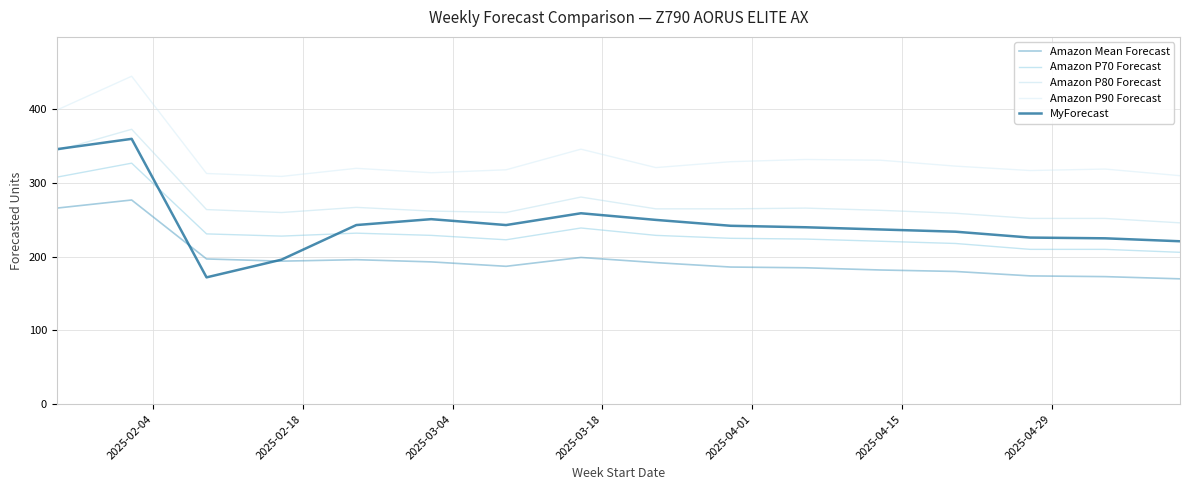

True or false: Amazon Mean Forecast and Amazon P80 Forecast intersect in this chart.

False